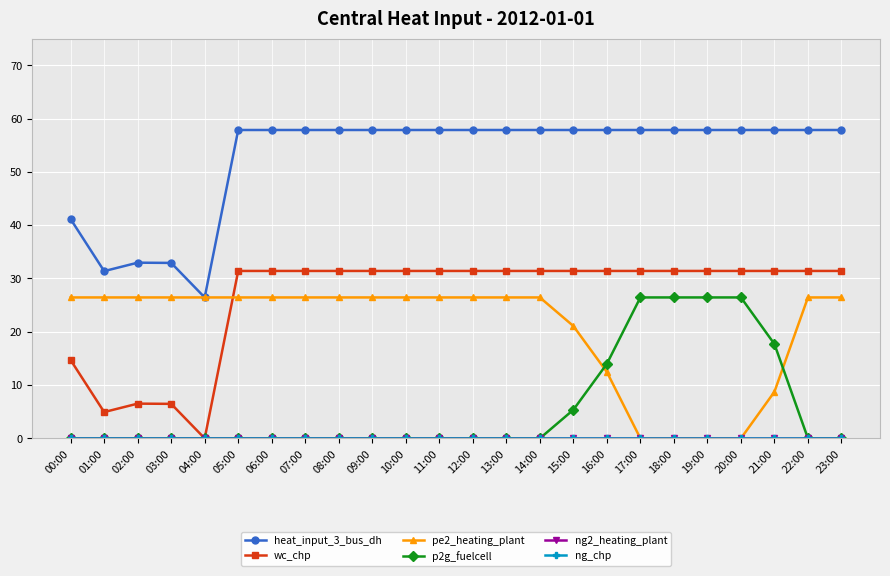

Which series has the widest spread of values?

heat_input_3_bus_dh